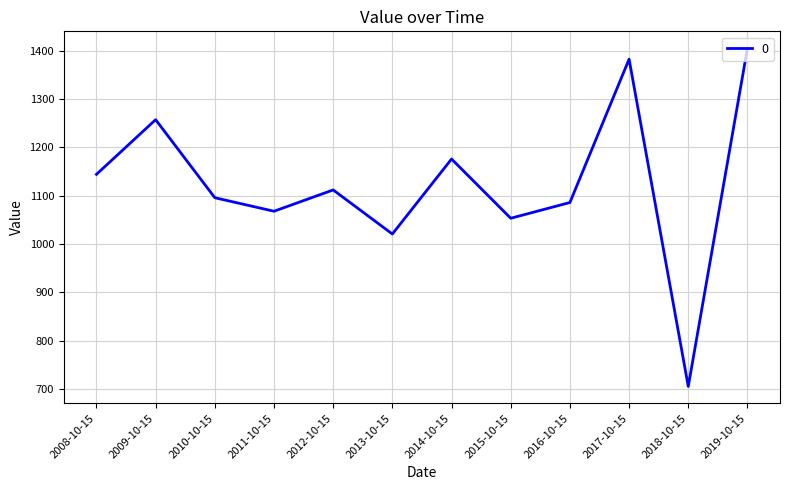

Is it true that the value at 2019-10-15 is 1404.7?

True